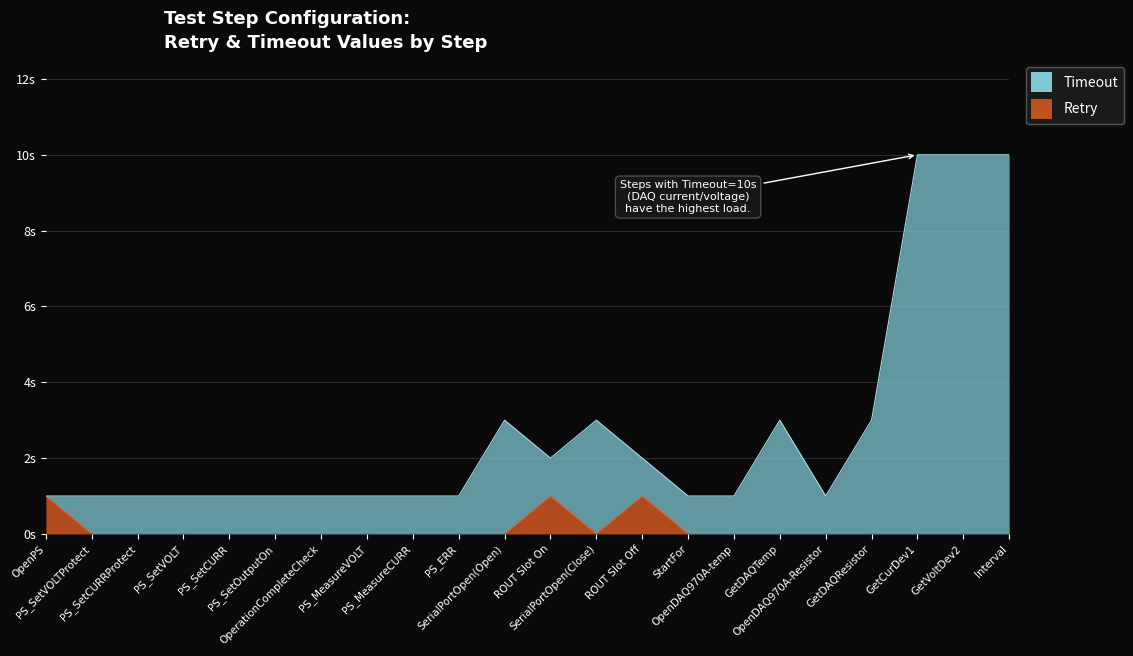

How many interior local valleys does the Timeout series have?

2